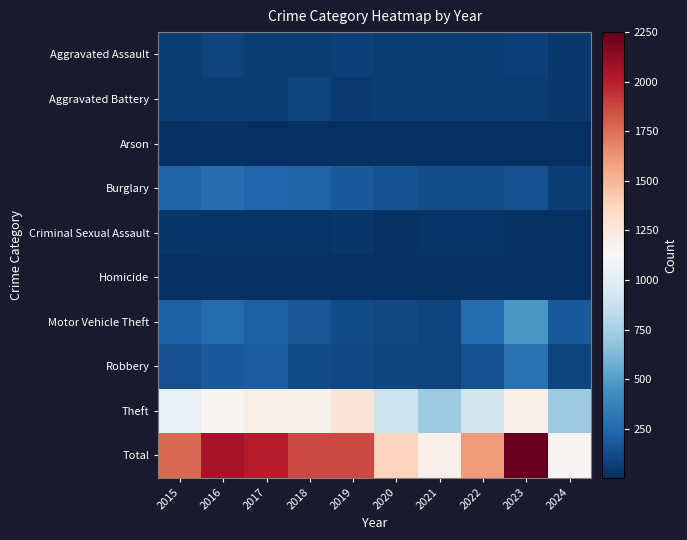

Between 2020 and 2024, which is larger?

2020